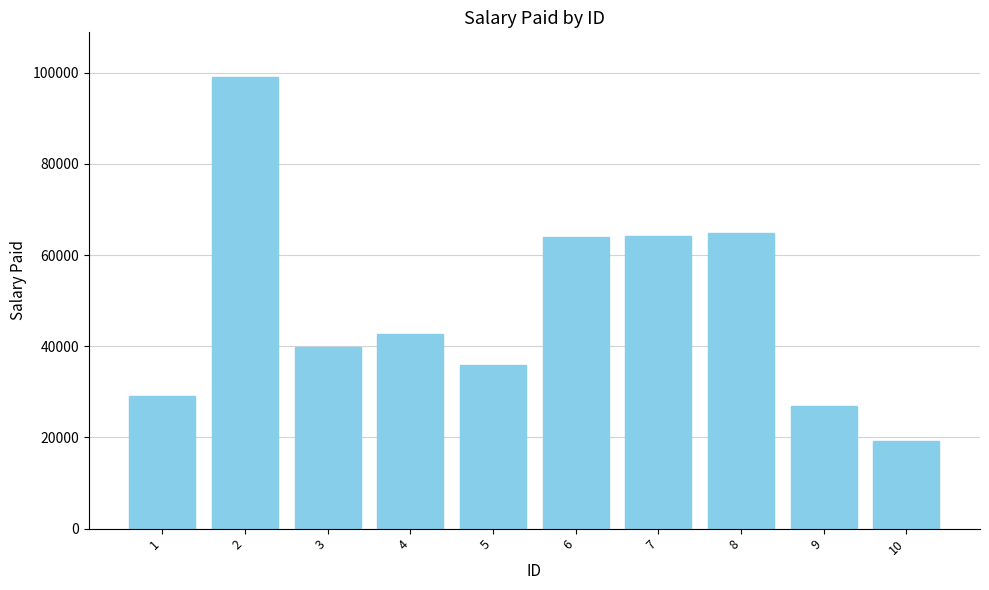

Which has a higher value, 9 or 3?

3